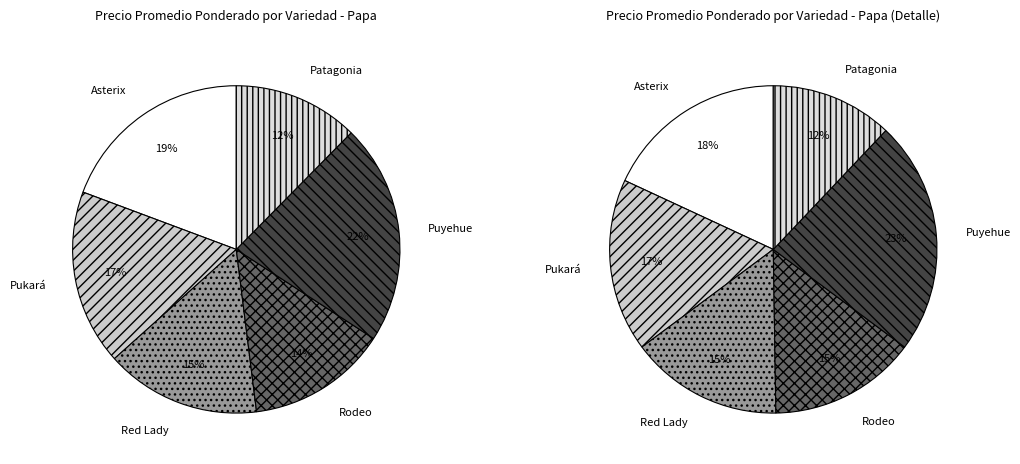

What is the total percentage of Patagonia and Asterix?

31.7%